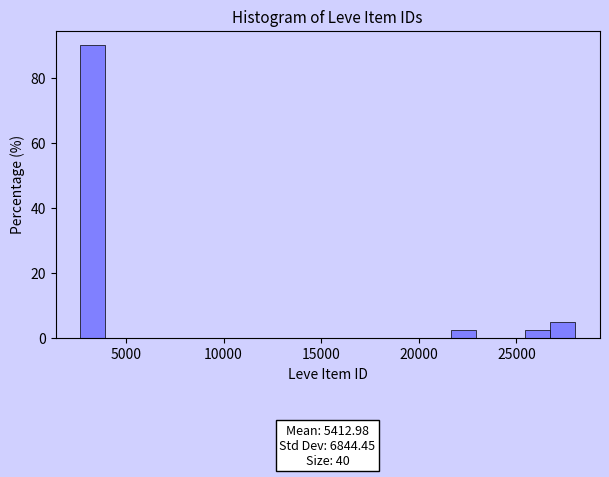

Read against the x-axis, roughly where is the centre of the tallest bar?

3500